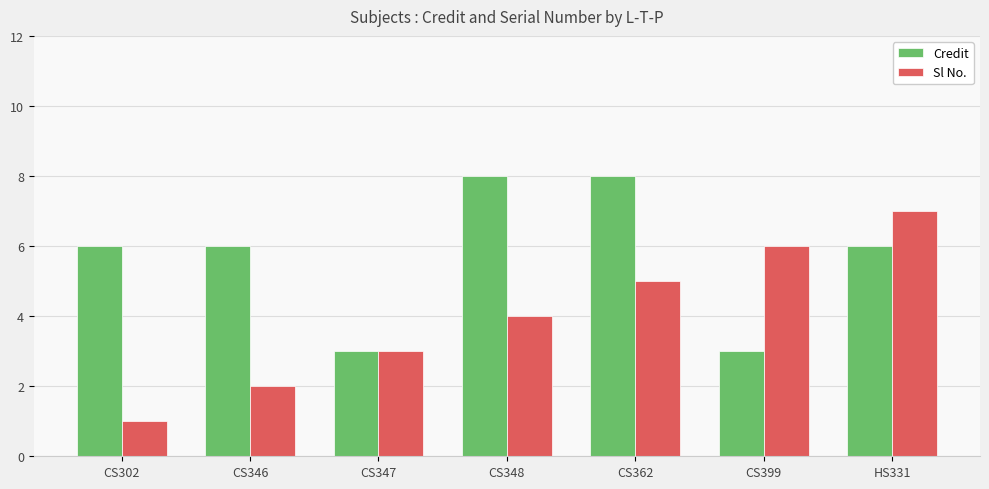

What is the label of the 5th bar from the right?

CS347